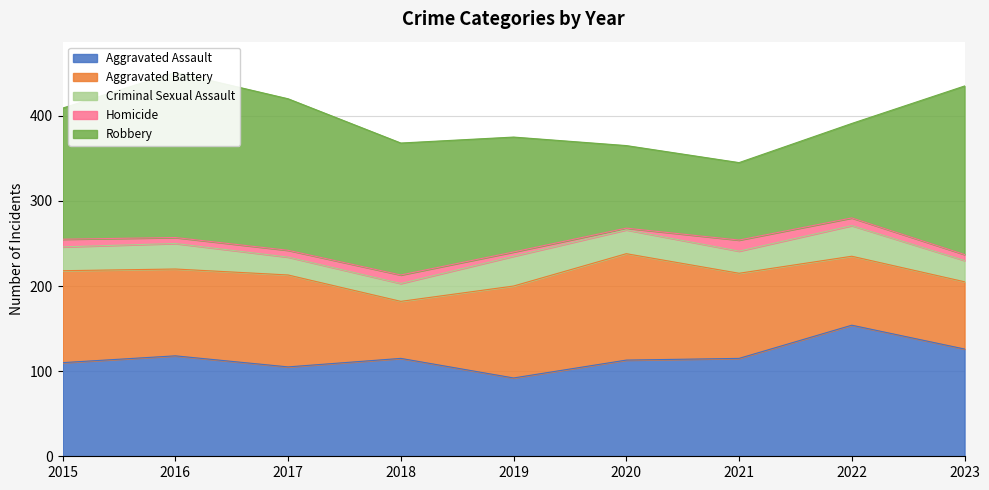

At how many categories does at least one series exceed 164?

3